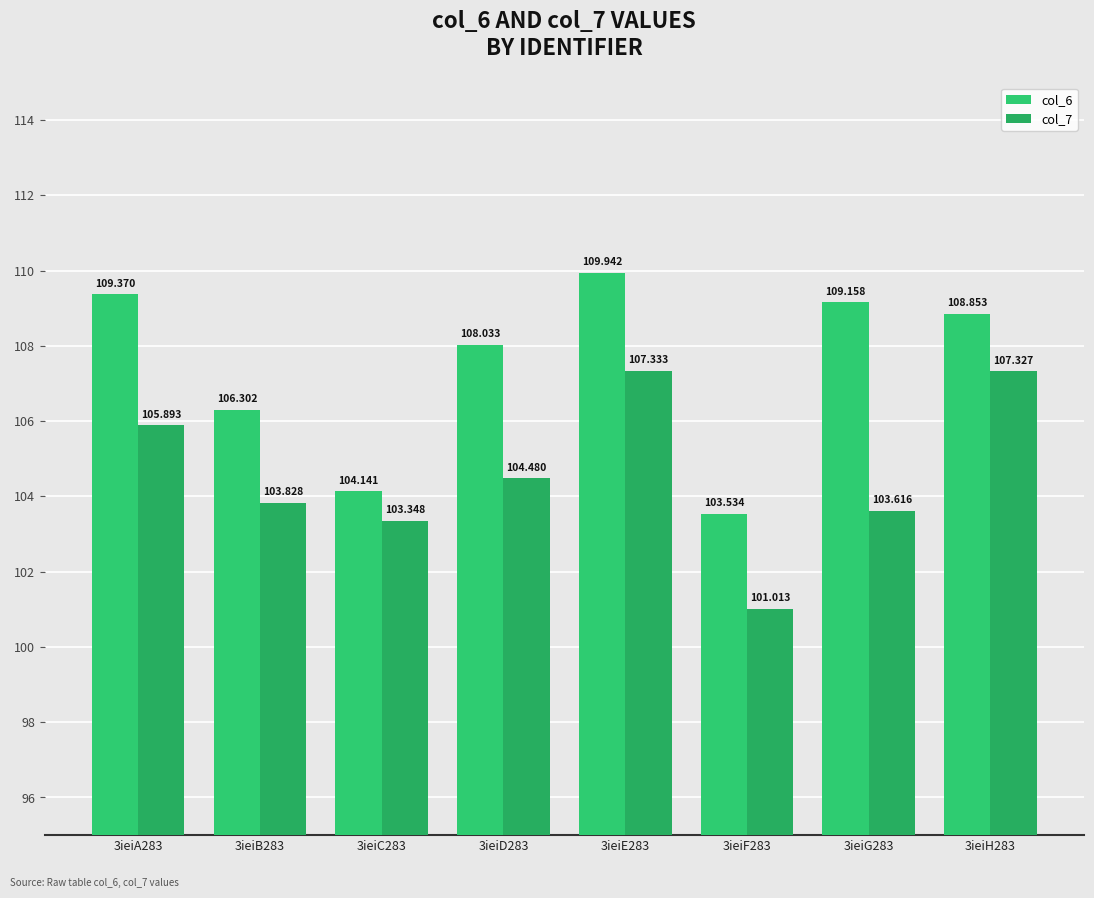

What is the difference between the highest and lowest values at 3ieiG283?

5.5